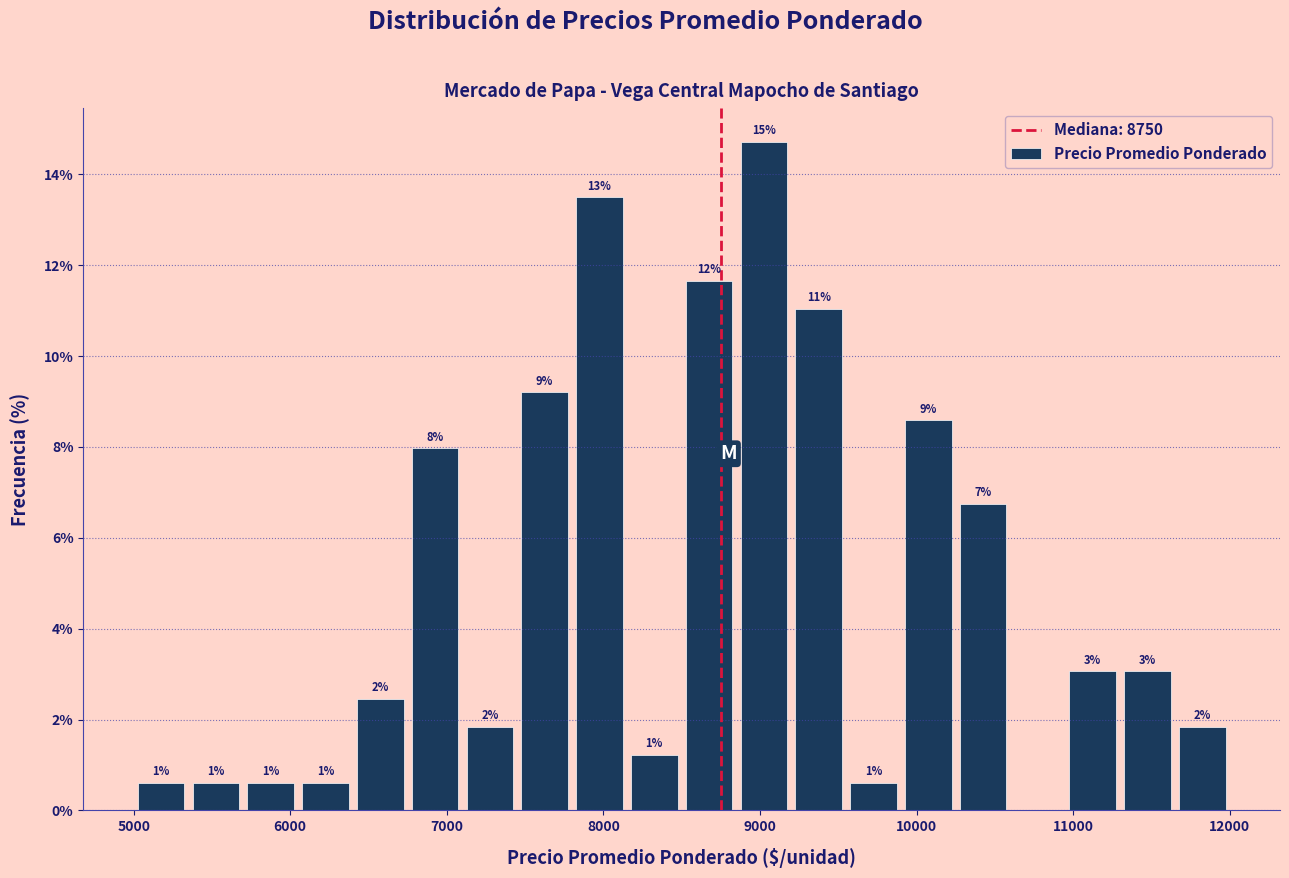

Around what value on the x-axis is the tallest bar? Give the approximate position of its centre, as read against the axis.

9000